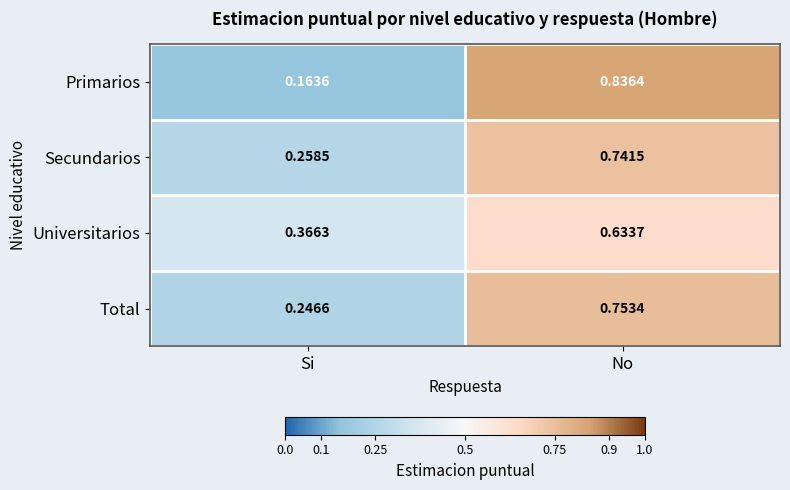

Where is Secundarios nearest to the value 0?

Si